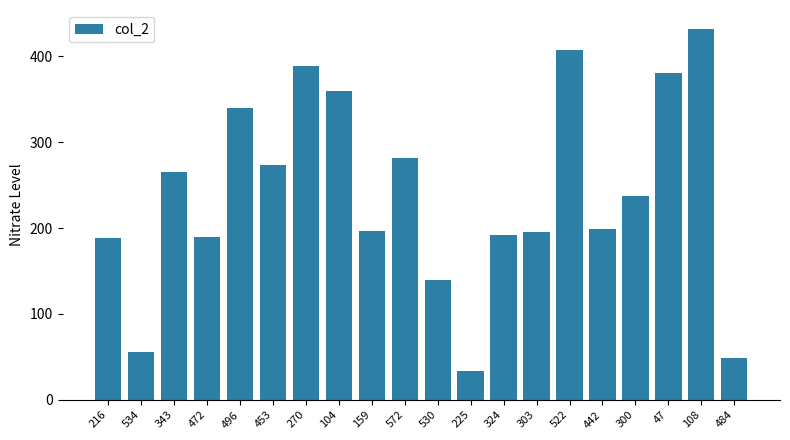

At which category does the chart reach its minimum across all series?

225